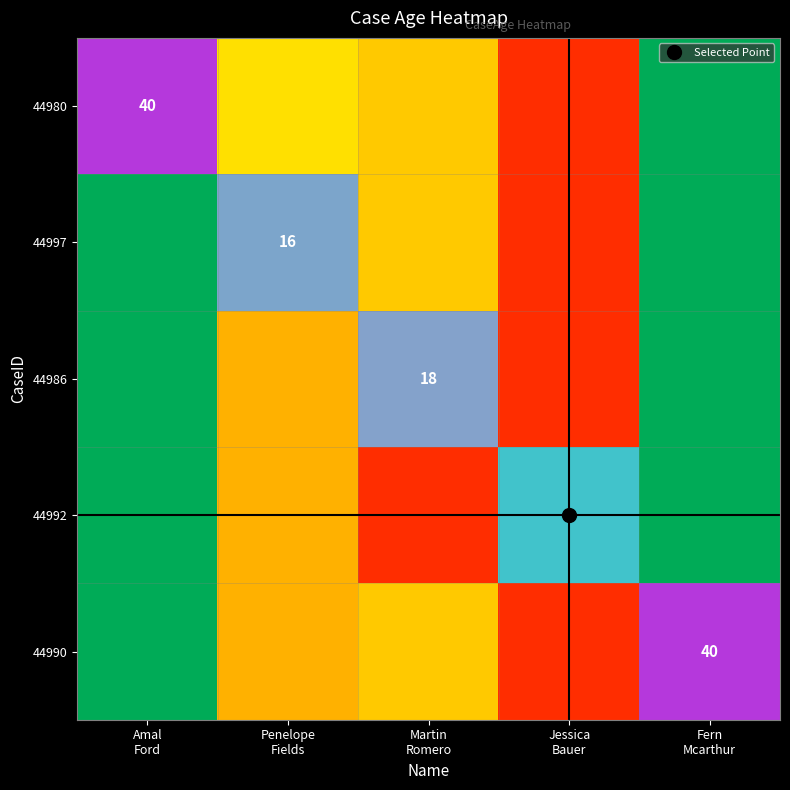

List the labels in order of 44992 value, largest first.

Amal Ford, Penelope Fields, Martin Romero, Jessica Bauer, Fern Mcarthur